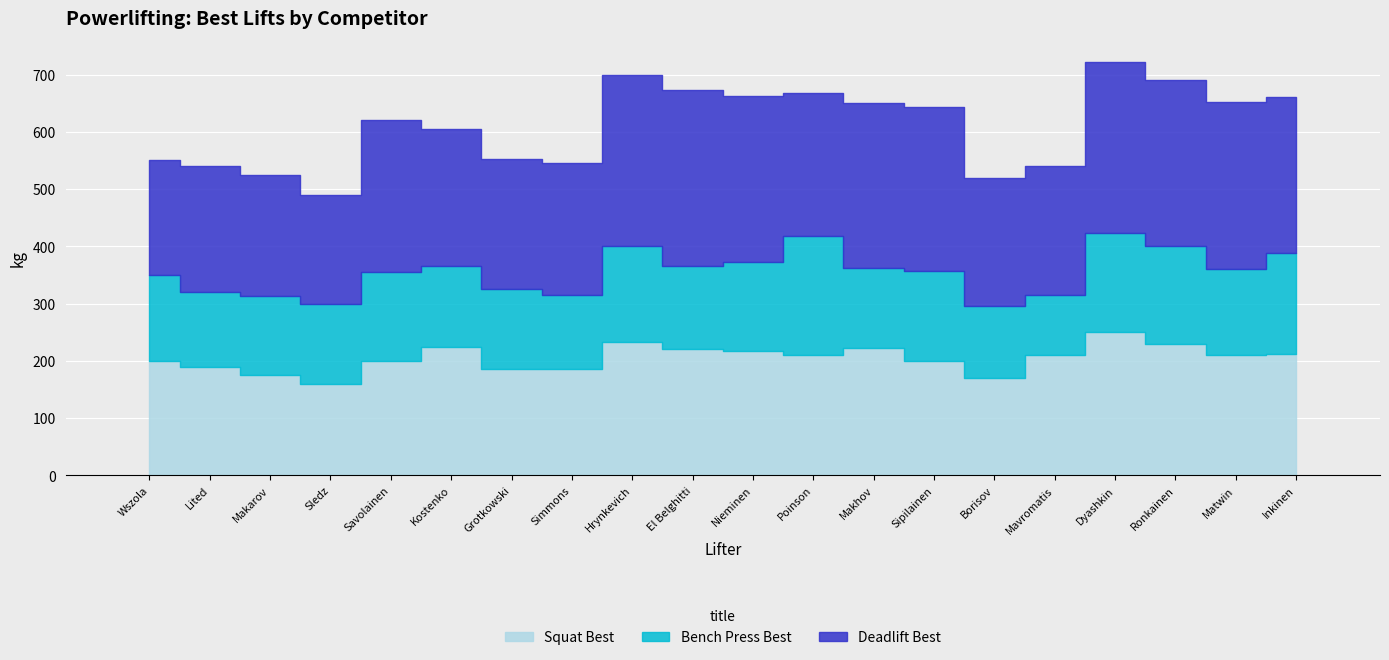

What is the sum of all Deadlift Best values?

5110.5